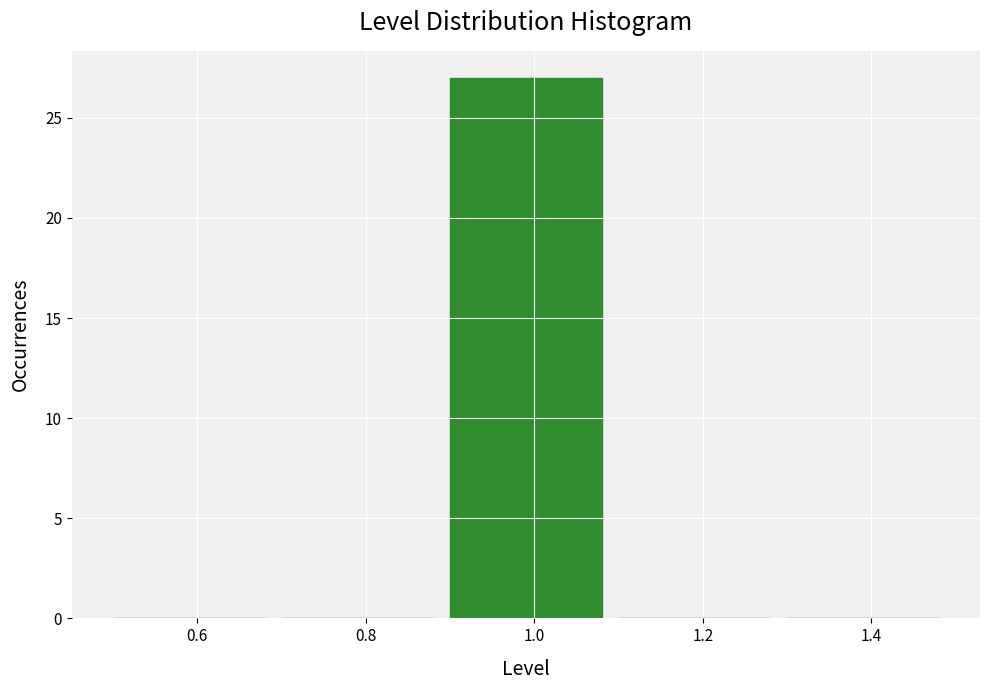

Reading left to right, transcribe this chart: for each bar, give the range it covers on the x-axis and its height. The values are not printed on the chart, so give them approximately, as read against the axis.

0.5 to 0.7: 0
0.7 to 0.9: 0
0.9 to 1.1: 27
1.1 to 1.3: 0
1.3 to 1.5: 0